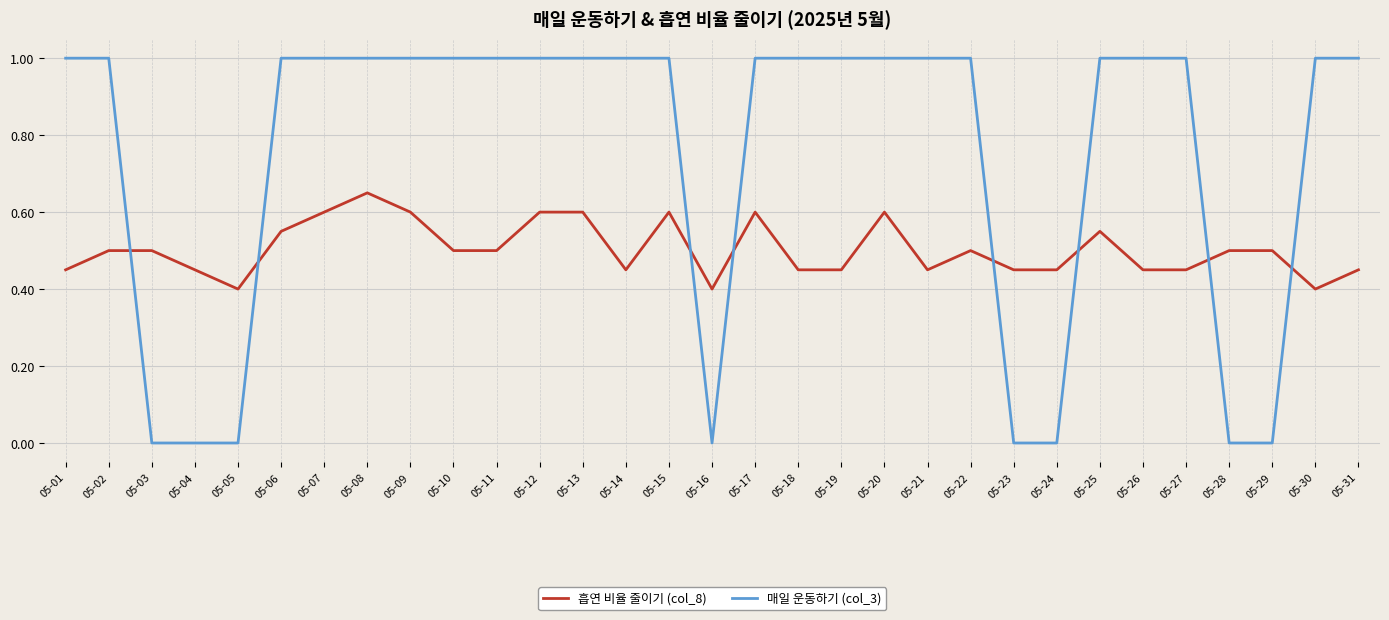

True or false: 흡연 비율 줄이기 (col_8) has more than 0 interior local peaks.

True